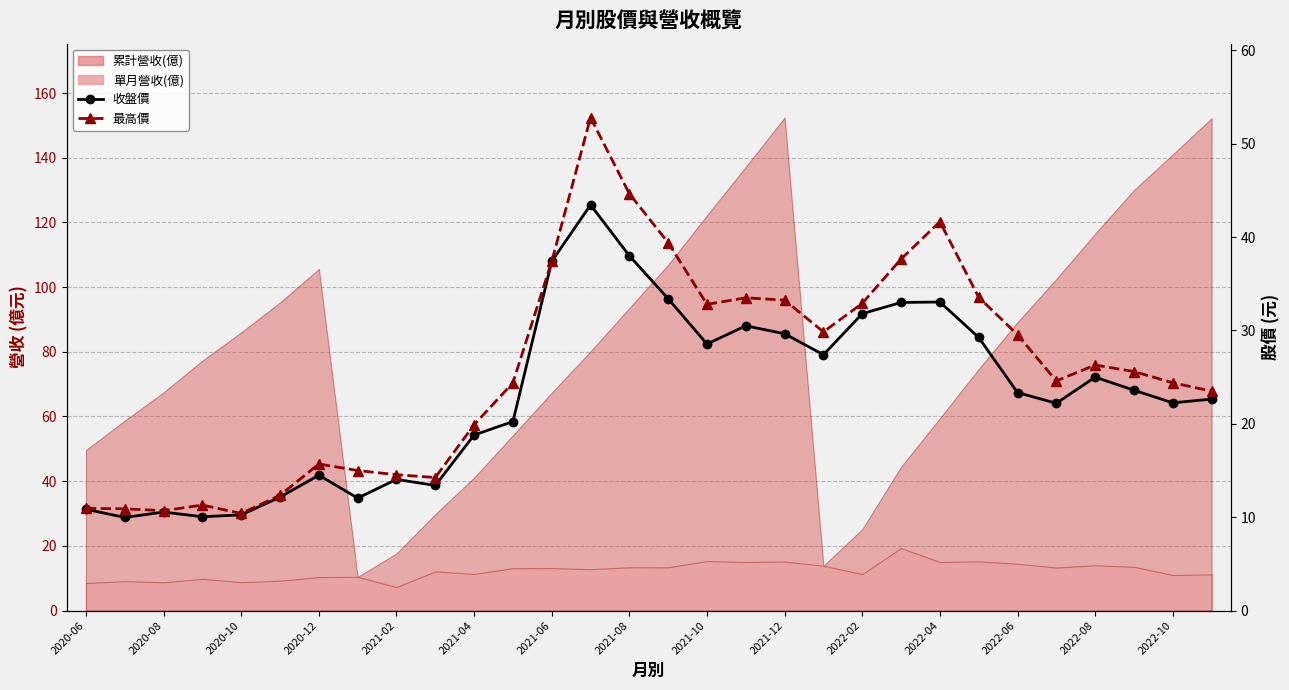

How many data points in 最高價 are less than 25?

15